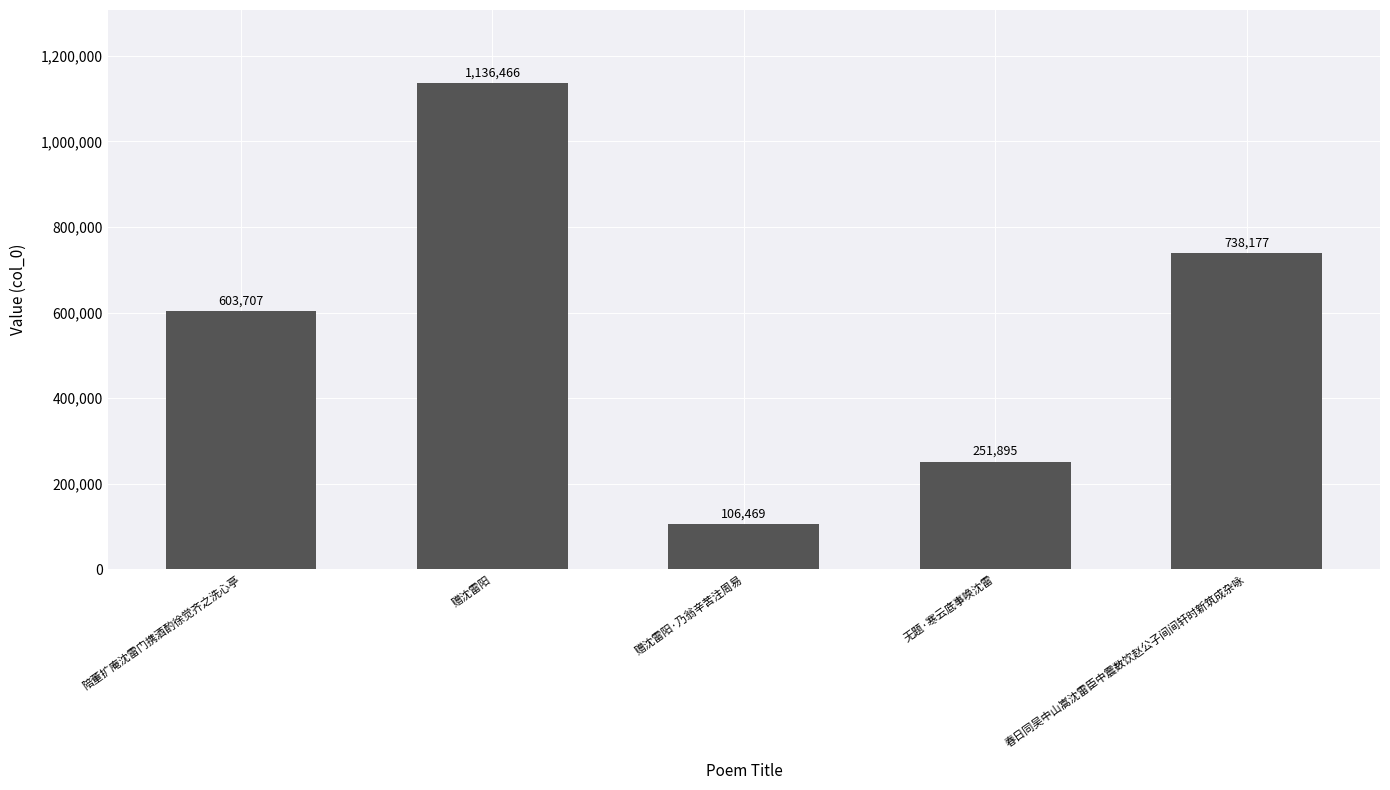

How many data points are less than 603707?

2